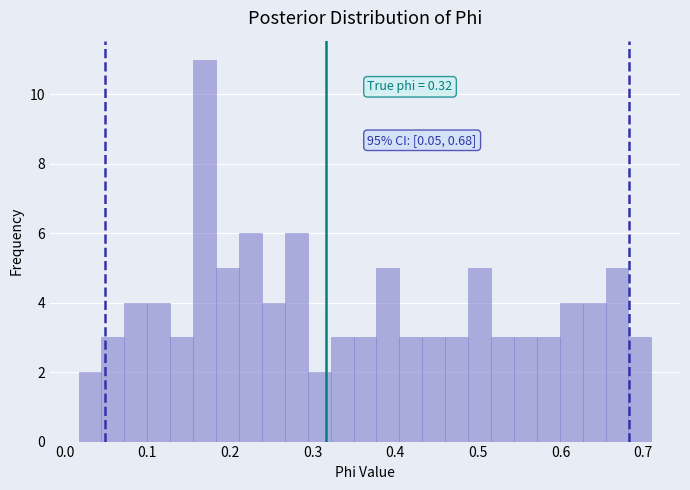

Read against the x-axis, roughly where is the centre of the tallest bar?

0.17